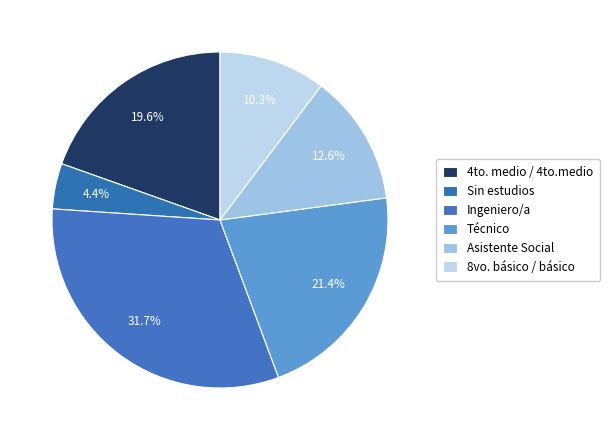

Is there a majority slice in this chart?

No